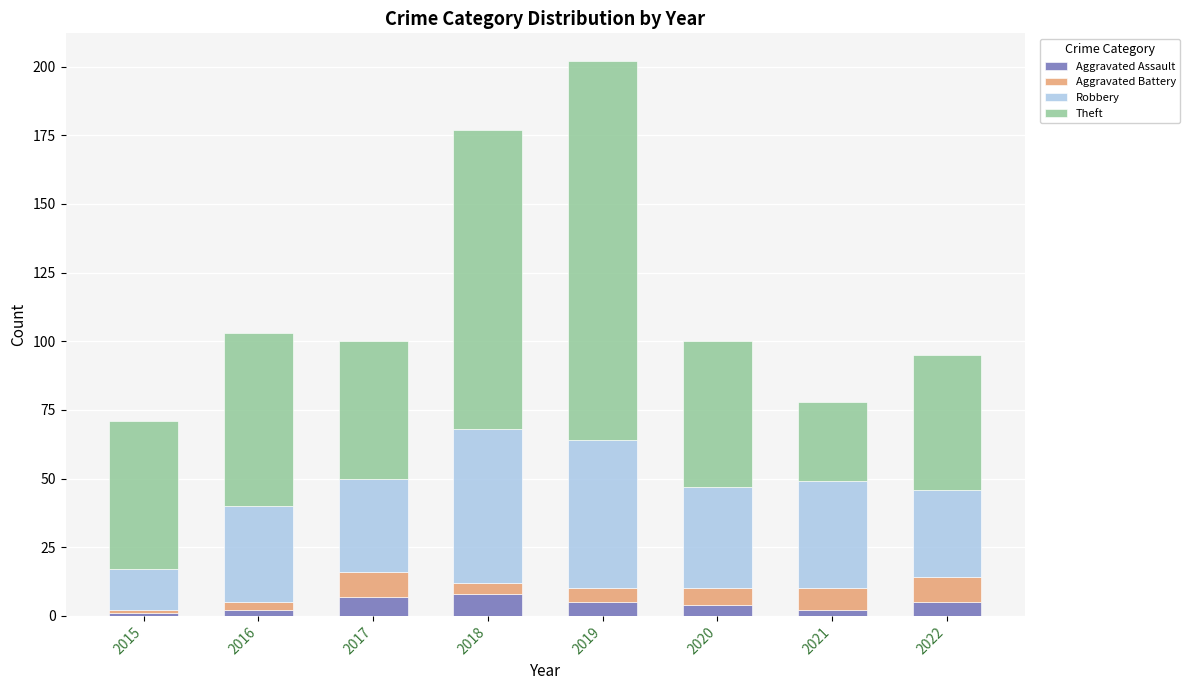

What is the highest value of the Aggravated Assault series?

8